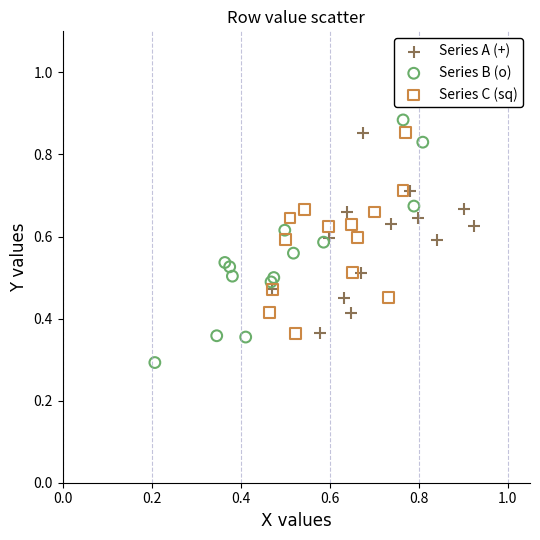

Which series reaches the maximum Y coordinate?

Series B (o)